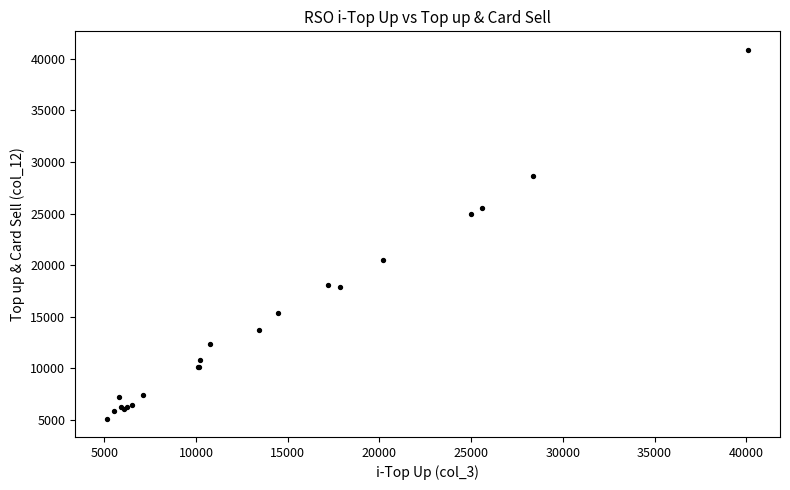

What Y value in the scatter plot is closest to 23015?

25000